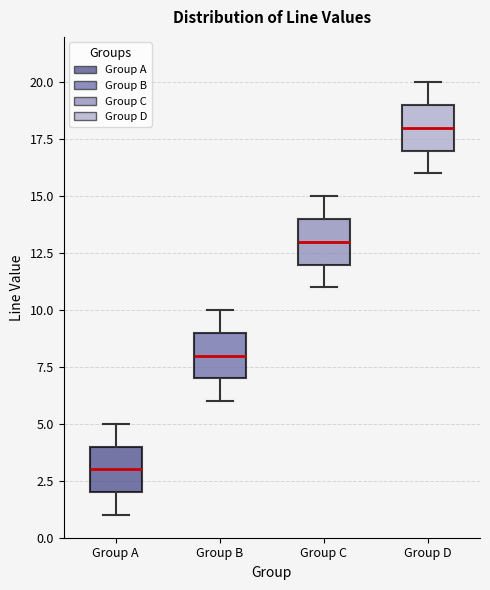

Where does the lower whisker of the box for Group C end on the y-axis? The values are not printed on the chart, so give them approximately, as read against the axis.

11